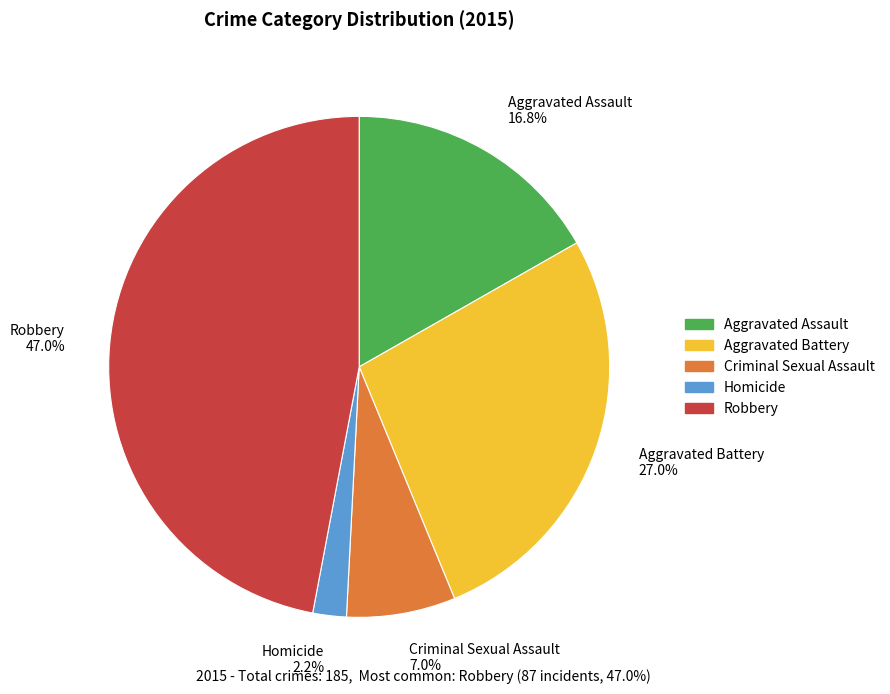

Combined, what portion of the pie is Aggravated Battery and Aggravated Assault?

43.8%